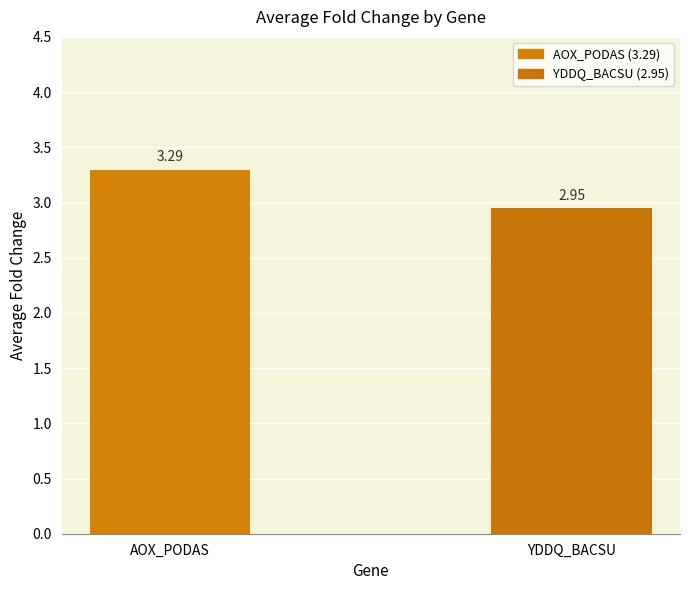

What is the difference between the maximum and minimum values?

0.3